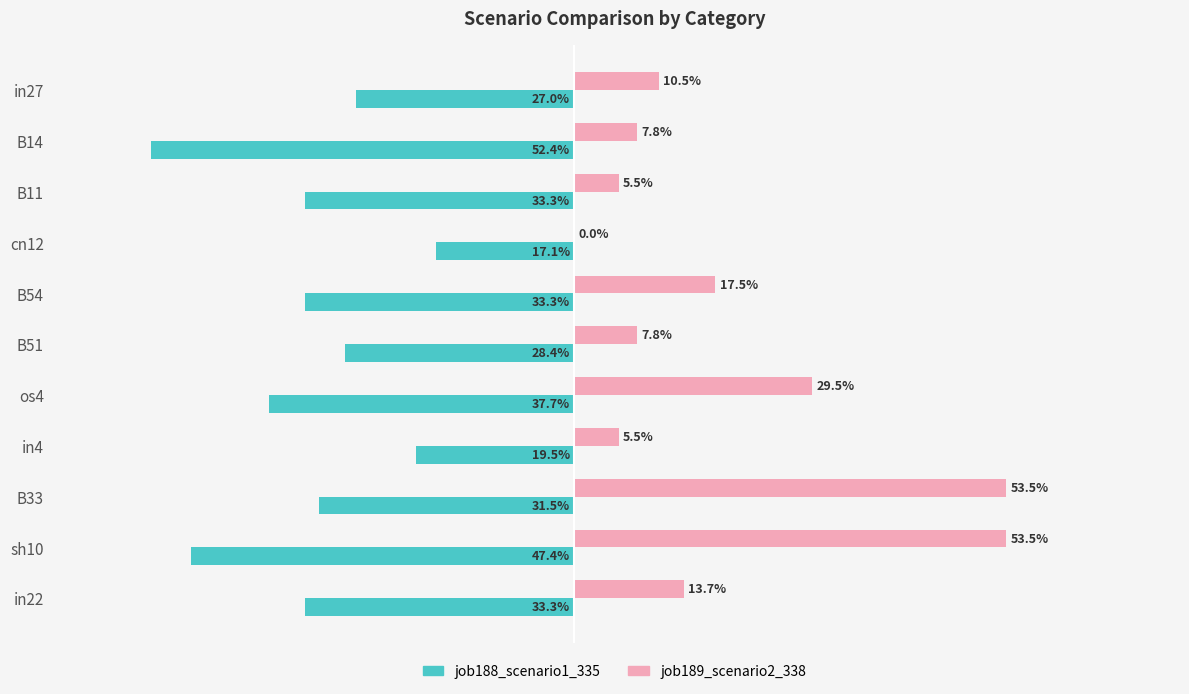

What are all the series names shown in the legend?

job188_scenario1_335, job189_scenario2_338